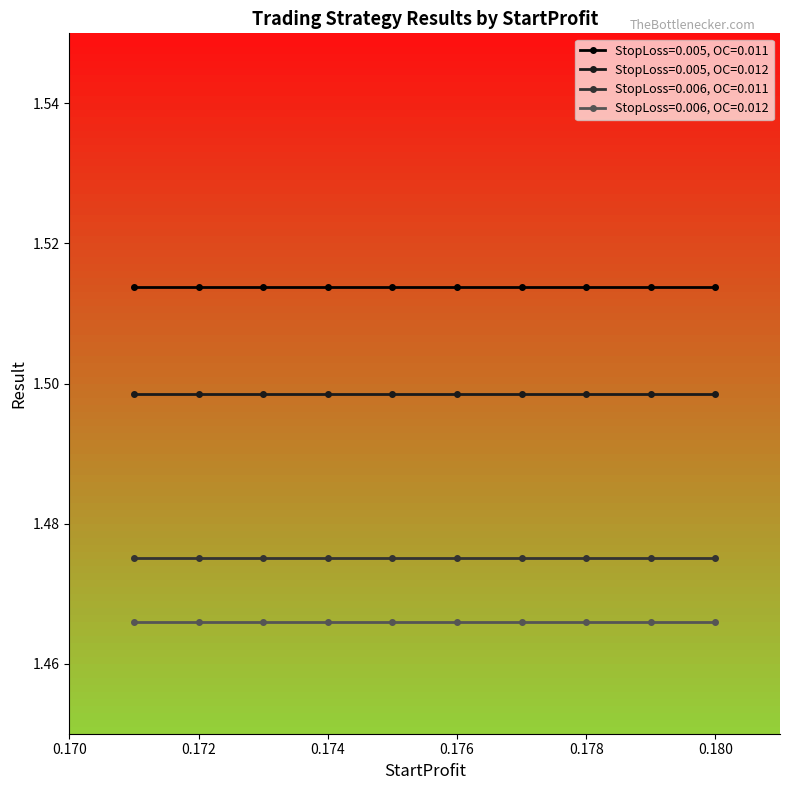

List the series in order of their peak value, highest first.

StopLoss=0.005, OC=0.011, StopLoss=0.005, OC=0.012, StopLoss=0.006, OC=0.011, StopLoss=0.006, OC=0.012